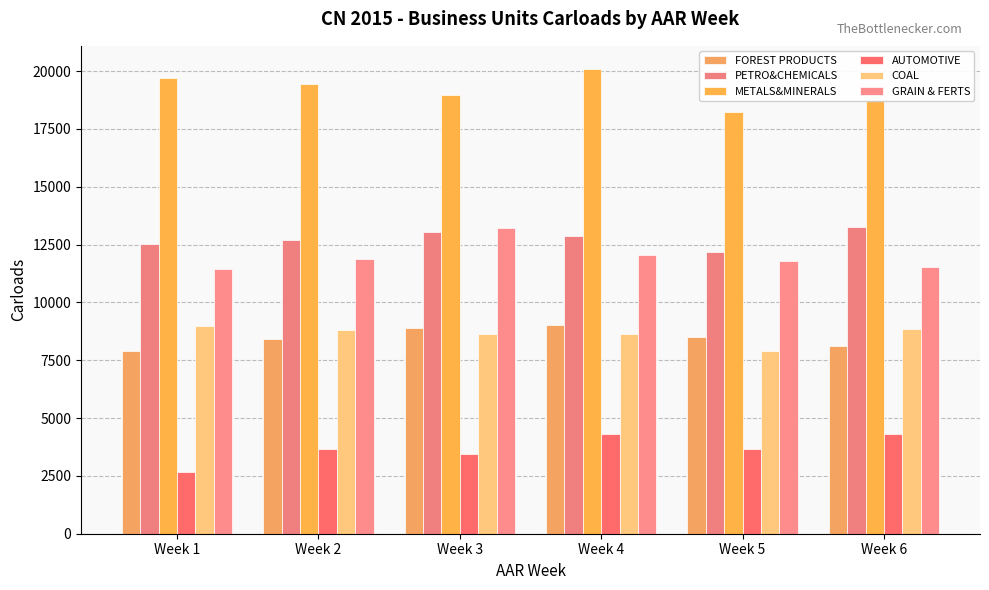

Count the number of categories in the chart.

6